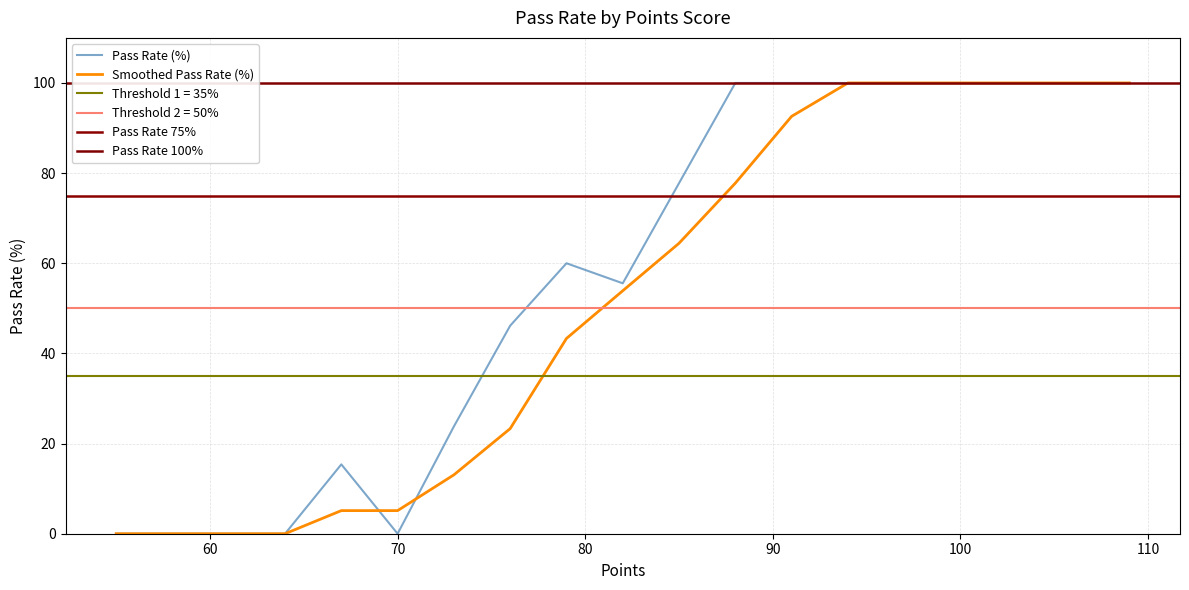

Which has a higher value, 73 or 80?

80